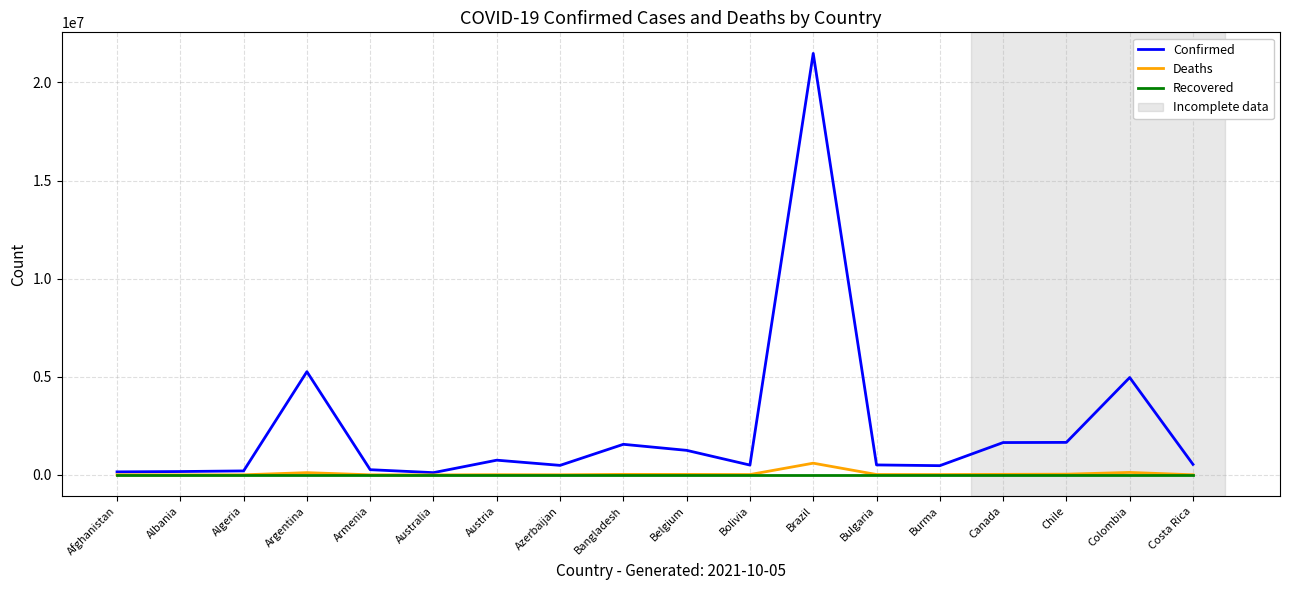

True or false: Recovered has a value of 0 at Algeria.

True